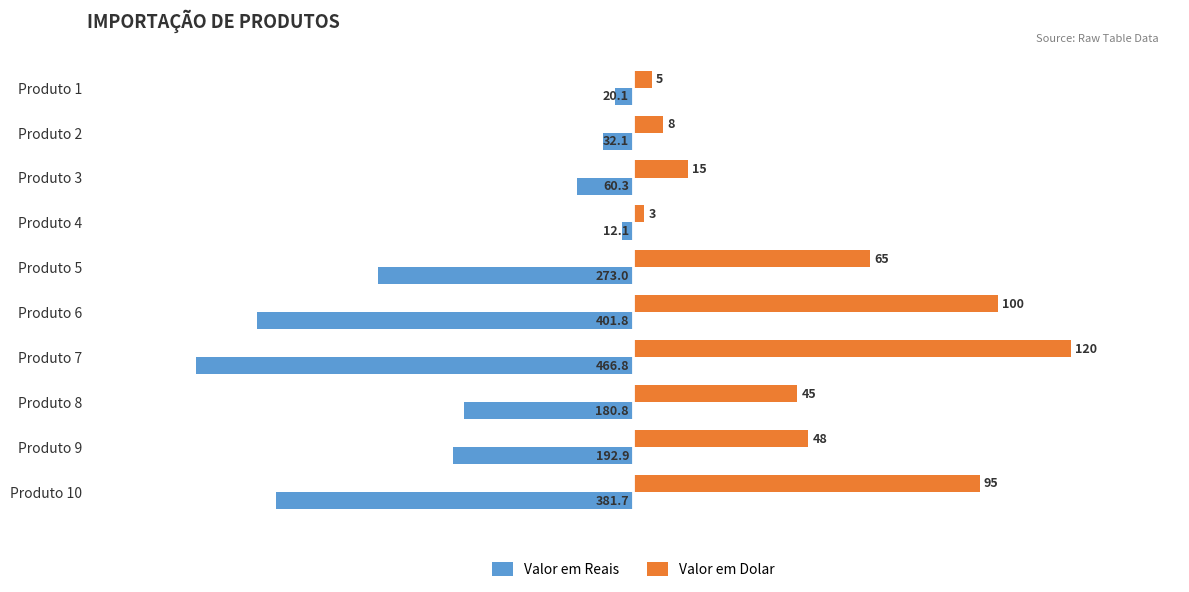

What are all the series names shown in the legend?

Valor em Reais, Valor em Dolar